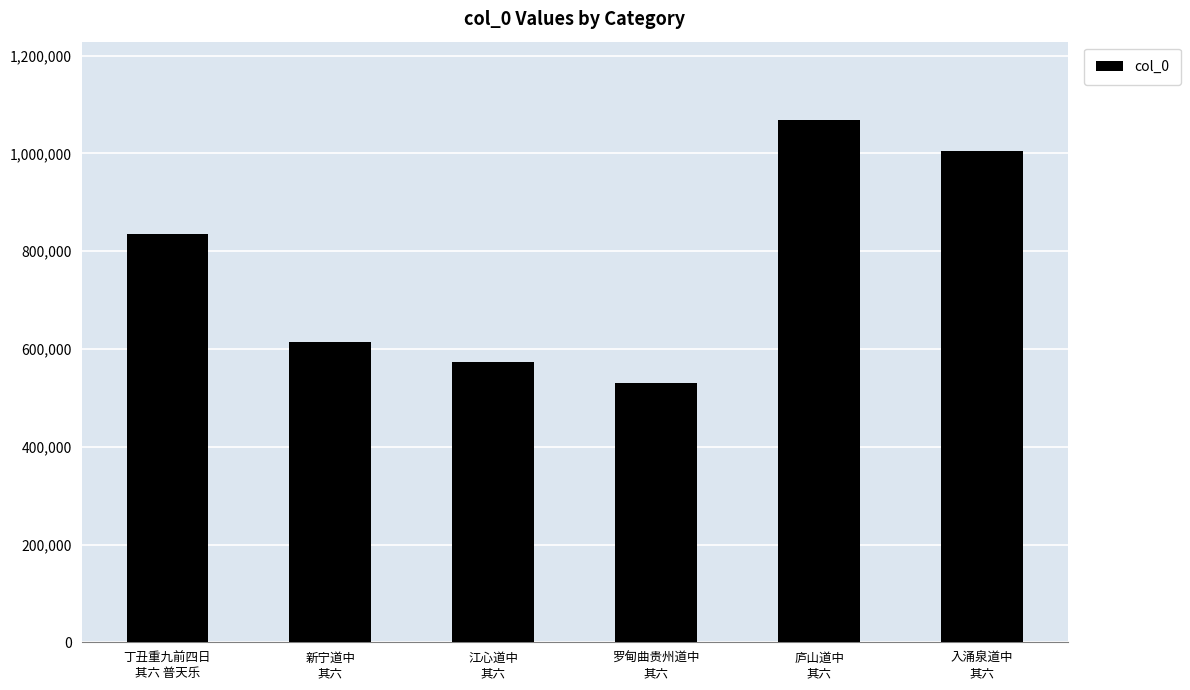

Is it true that the value at 新宁道中
其六 is 128692?

False